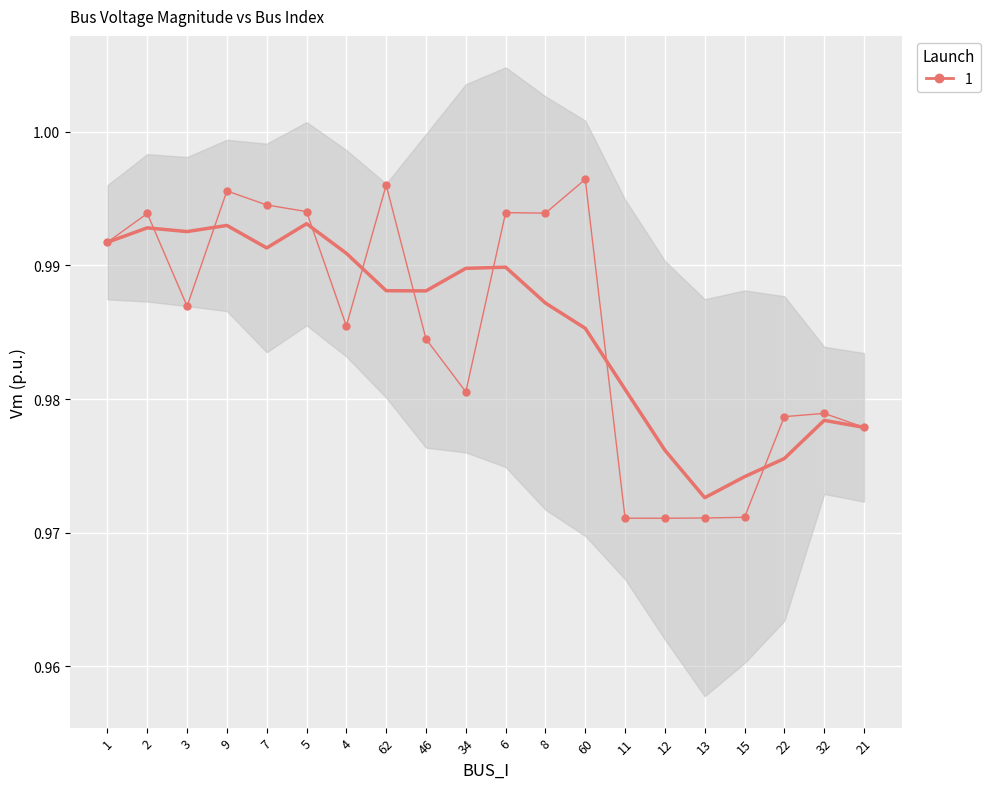

What is the total value across all series at 7?

2.0